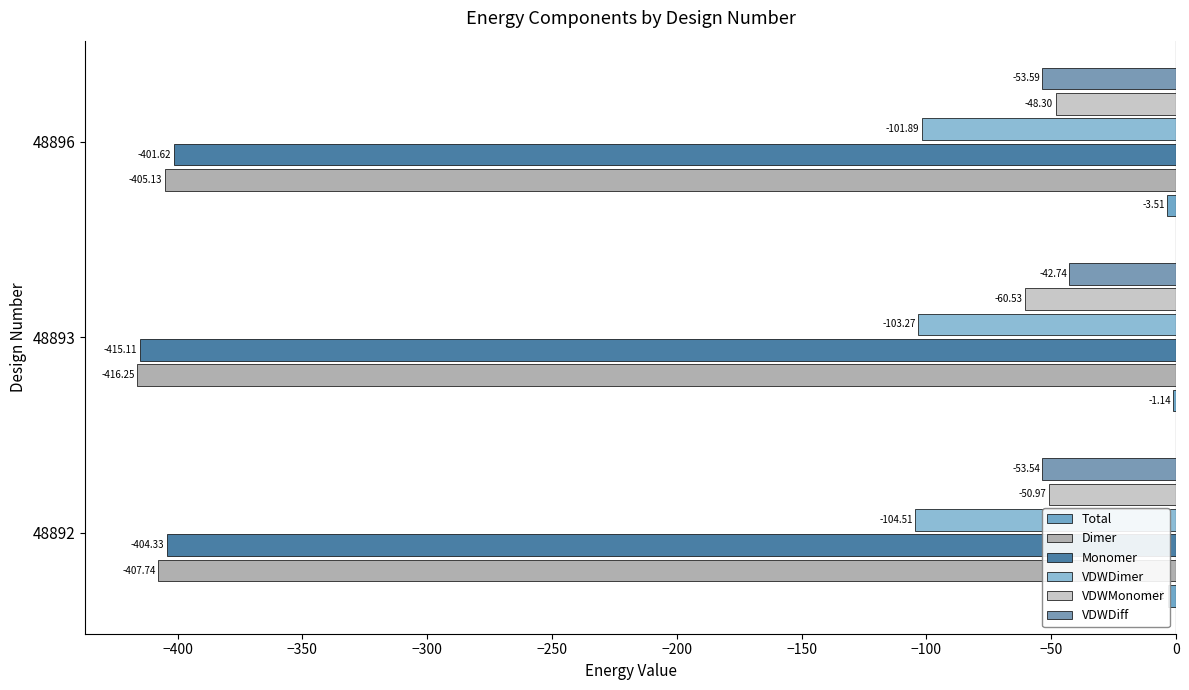

What is the value of the VDWDimer bar at the 3rd from the left?

-101.9